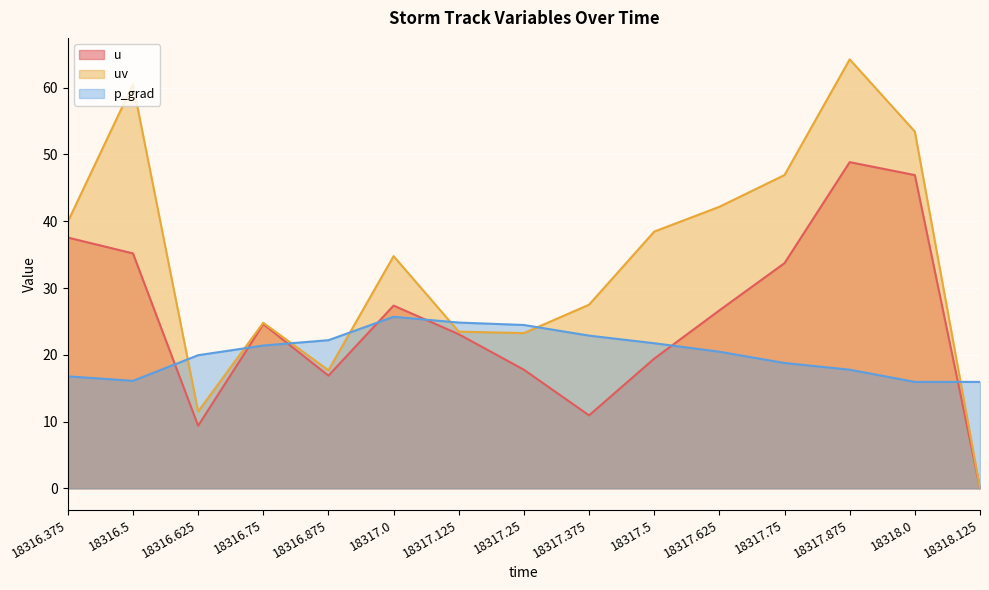

Which has a higher value, 18316.875 or 18316.75?

18316.75